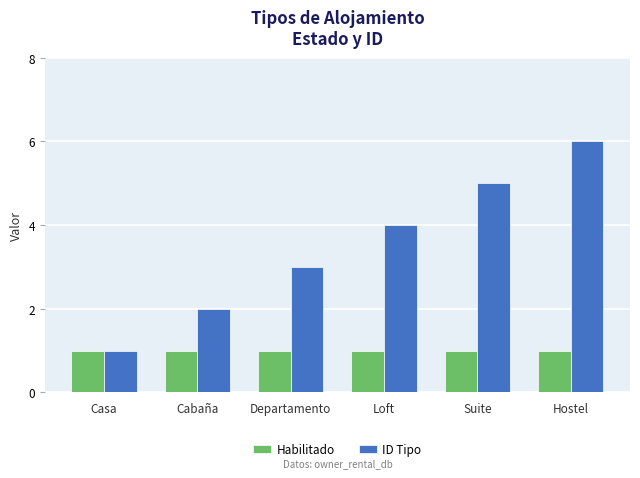

At Suite, list the series in order from largest to smallest.

ID Tipo, Habilitado